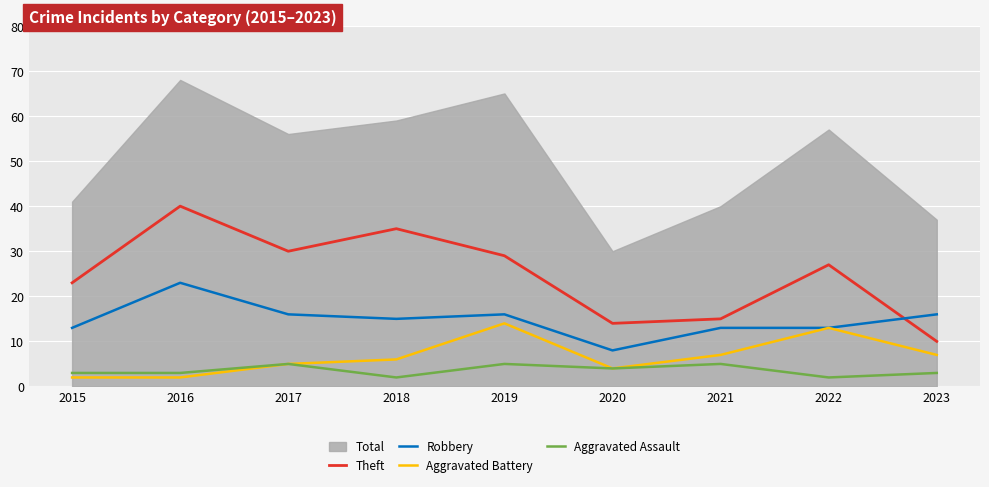

List the labels in order of Theft value, smallest first.

2023, 2020, 2021, 2015, 2022, 2019, 2017, 2018, 2016